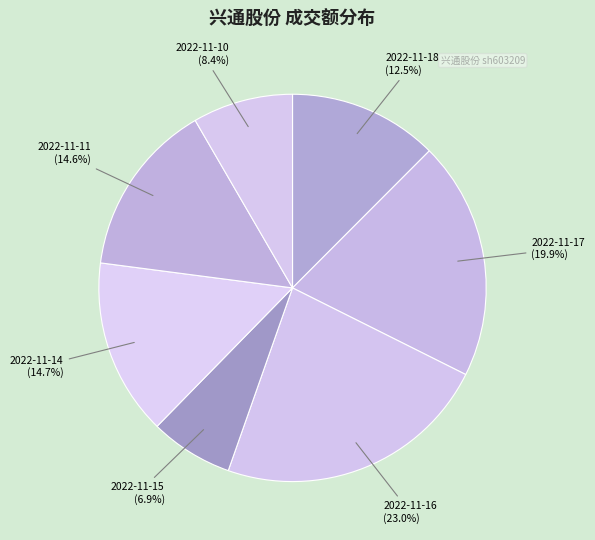

Combined, what portion of the pie is 2022-11-16 and 2022-11-10?

31.4%